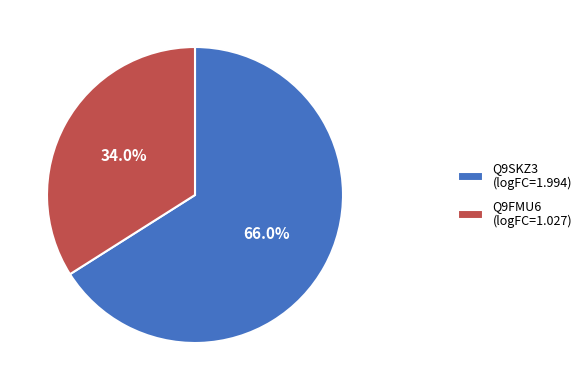

To the nearest percent, what percentage of the pie is Q9FMU6?

34%